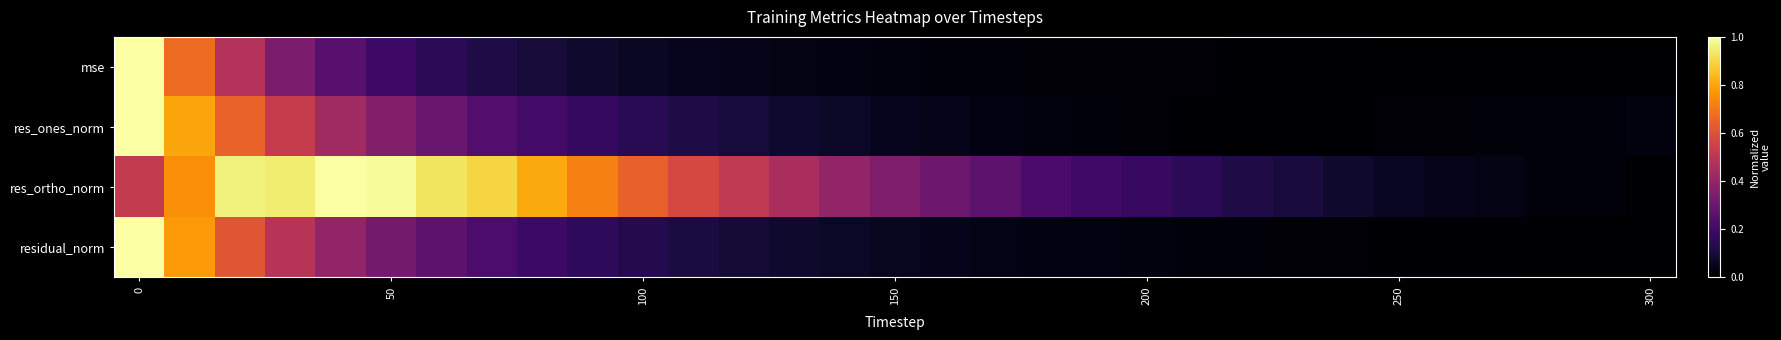

Reading right to left, extract all data points from this chart.

mse: 0.0	0.0	0.0	0.0	0.0	0.0	0.0	0.0	0.0	0.0	0.0	0.0	0.0	0.0	0.0	0.0	0.0	0.0	0.0	0.1	0.1	0.1	0.1	0.1	0.2	0.2	0.3	0.3	0.5	0.7	1.0
res_ones_norm: 0.0	0.0	0.0	0.0	0.0	0.0	0.0	0.0	0.0	0.0	0.0	0.0	0.0	0.0	0.0	0.1	0.1	0.1	0.1	0.1	0.1	0.2	0.2	0.2	0.3	0.4	0.4	0.5	0.6	0.8	1.0
res_ortho_norm: 0.0	0.0	0.0	0.0	0.0	0.1	0.1	0.1	0.1	0.2	0.2	0.2	0.2	0.3	0.3	0.3	0.4	0.5	0.5	0.6	0.6	0.7	0.8	0.9	0.9	1.0	1.0	0.9	1.0	0.8	0.5
residual_norm: 0.0	0.0	0.0	0.0	0.0	0.0	0.0	0.0	0.0	0.0	0.0	0.0	0.0	0.0	0.0	0.1	0.1	0.1	0.1	0.1	0.1	0.2	0.2	0.2	0.3	0.3	0.4	0.5	0.6	0.8	1.0